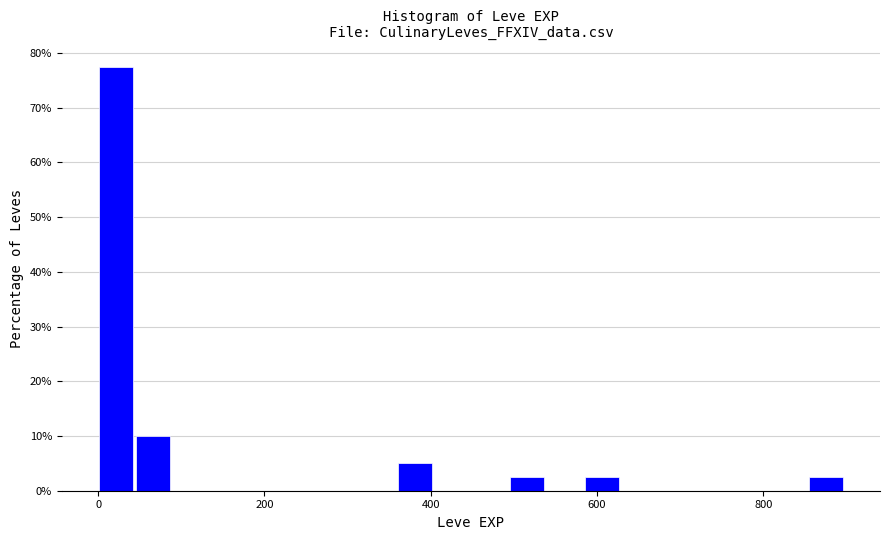

Read against the x-axis, roughly where is the centre of the tallest bar?

20